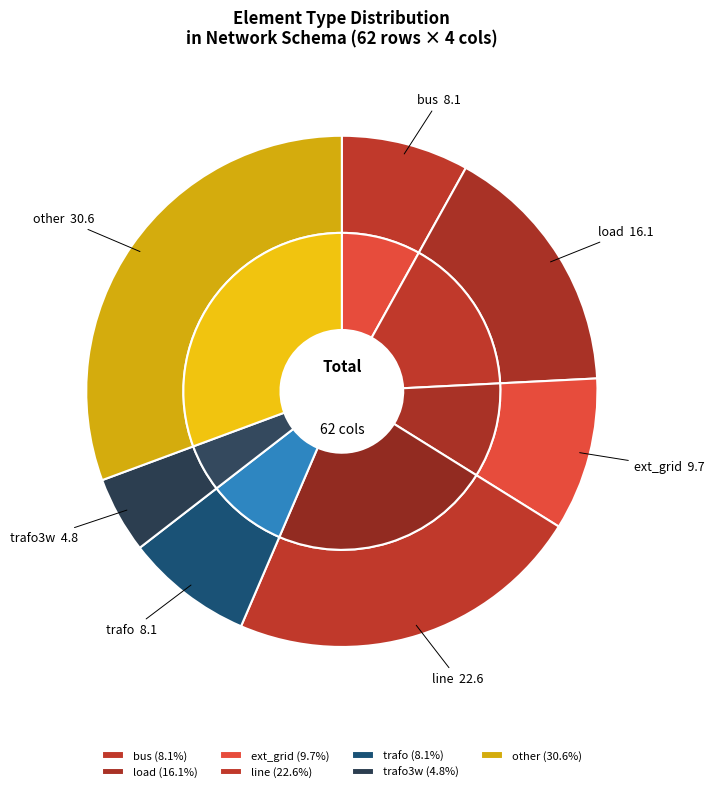

Between bus and line, which is larger?

line